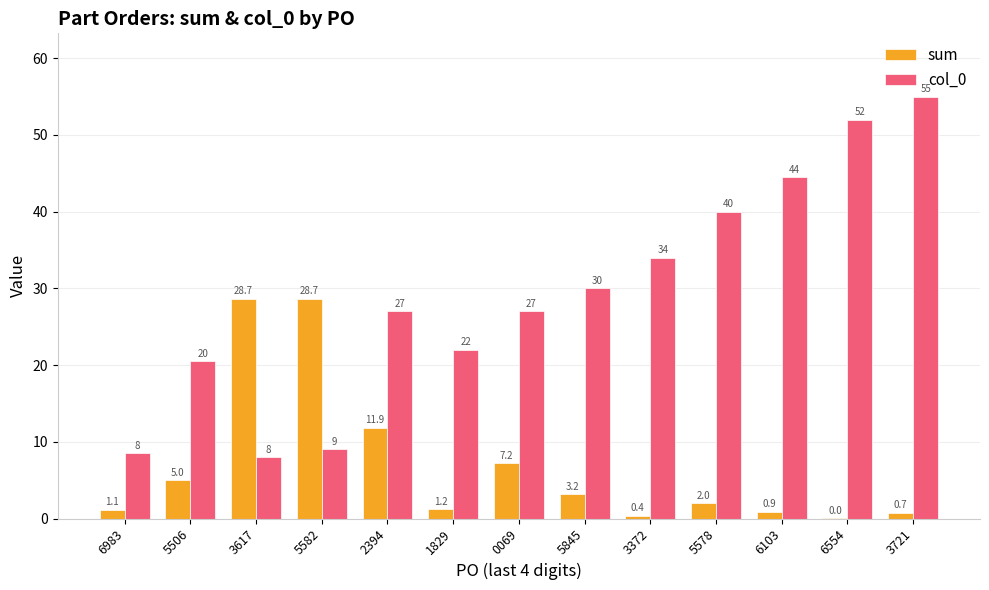

At which category is the sum across all series the highest?

3721